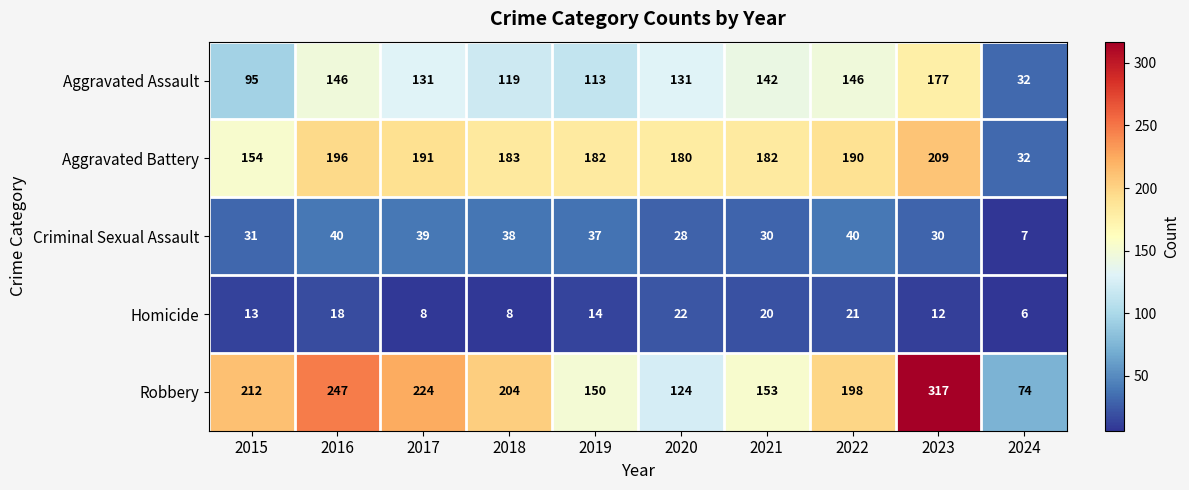

Which series changed the most between 2019 and 2021?

Aggravated Assault